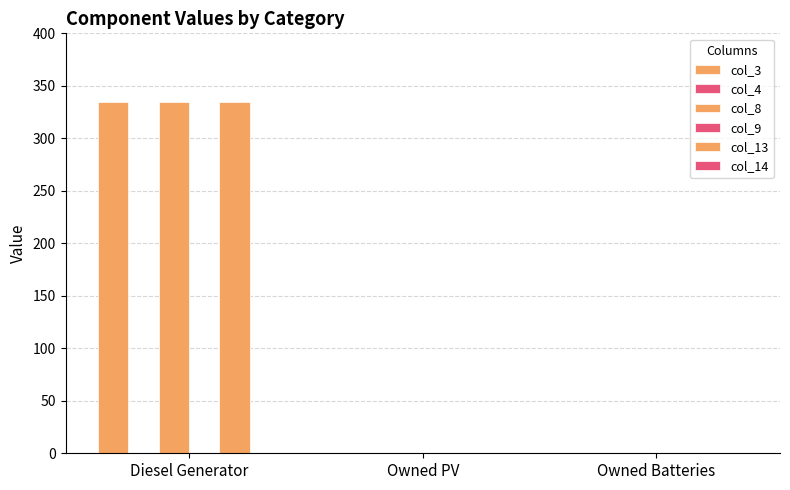

The col_8 series shows 0 at Owned Batteries. True or false?

True